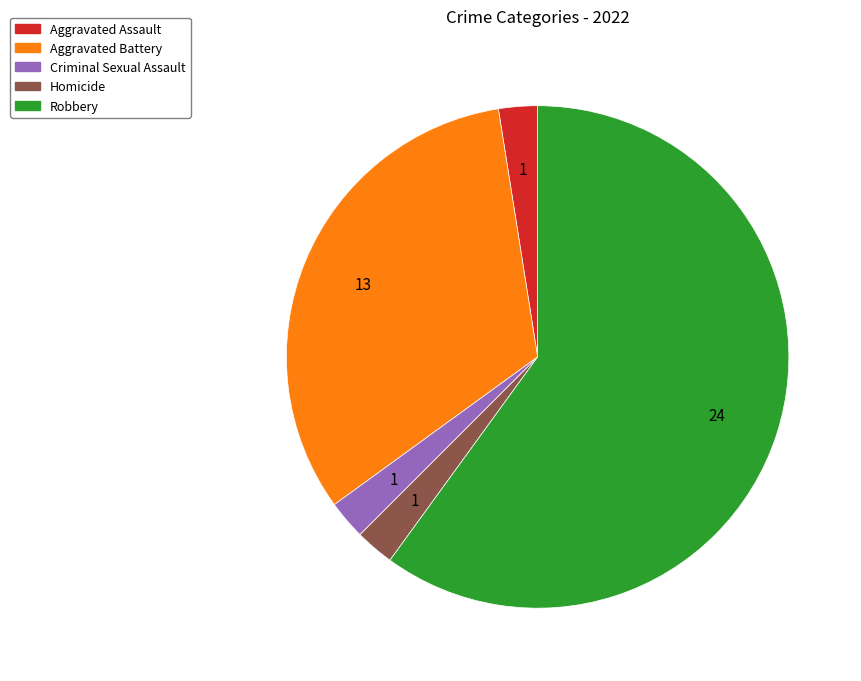

What is the largest slice in the pie chart?

Robbery